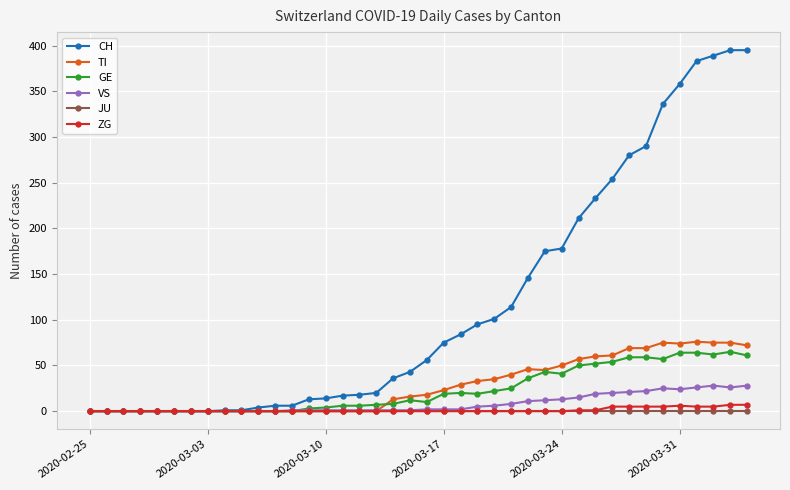

What is the difference between the maximum and minimum values in the VS series?

28